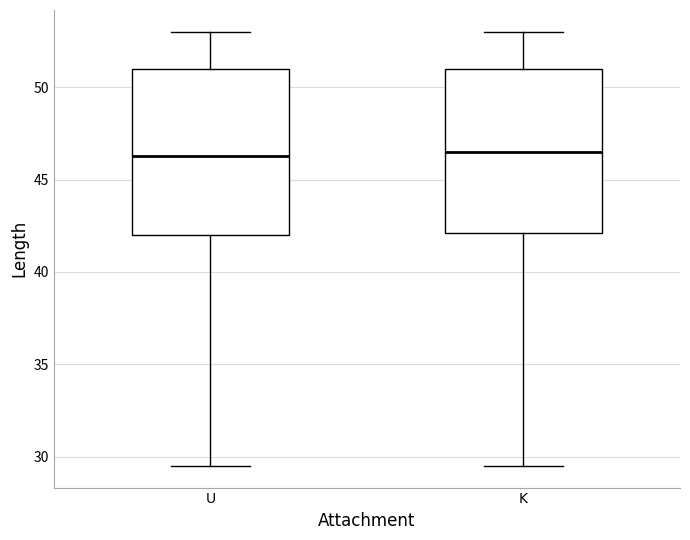

Reading left to right, read every box against the y-axis: the position of its median line, the range the box covers, and the ends of its whiskers. The values are not printed on the chart, so give them approximately, as read against the axis.

U: median 46.5, box 42.0 to 51.0, whiskers 29.5 to 53.0
K: median 46.5, box 42.0 to 51.0, whiskers 29.5 to 53.0